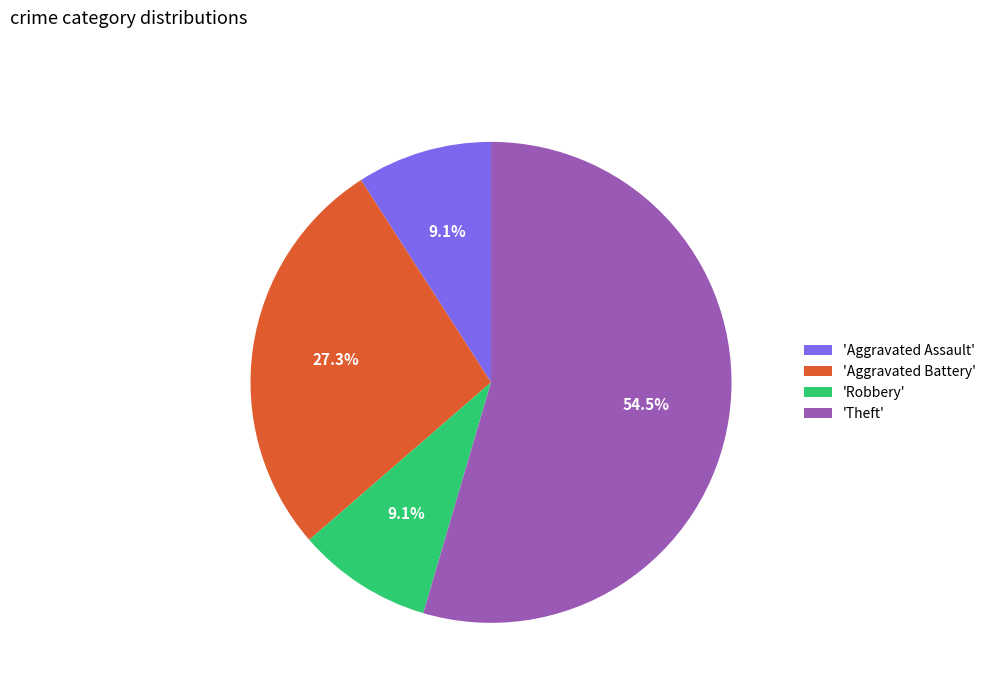

To the nearest percent, what is the average slice percentage?

25%